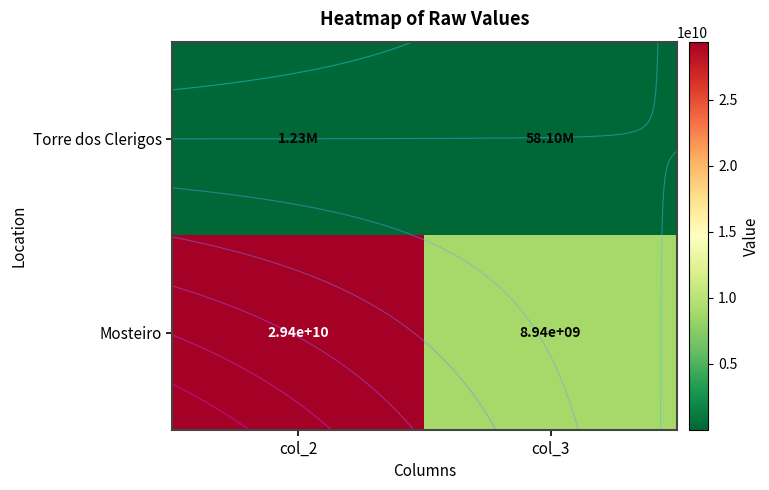

Which series has the largest range (max minus min)?

Mosteiro